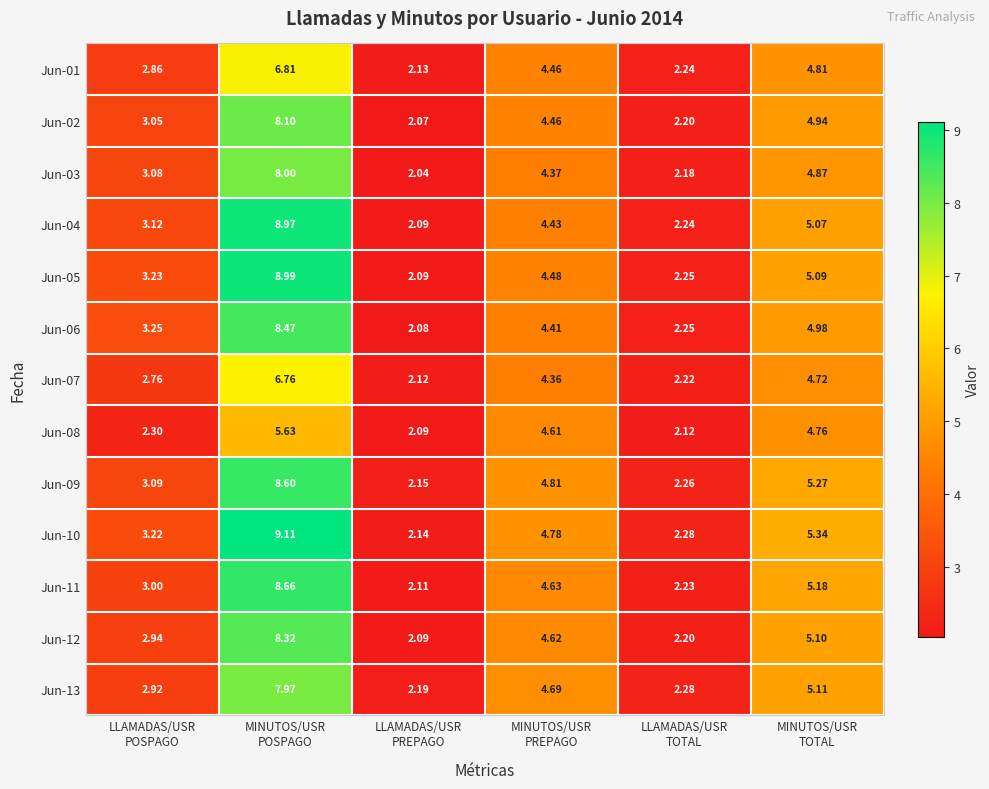

How many values in the Jun-07 series are below 4?

3